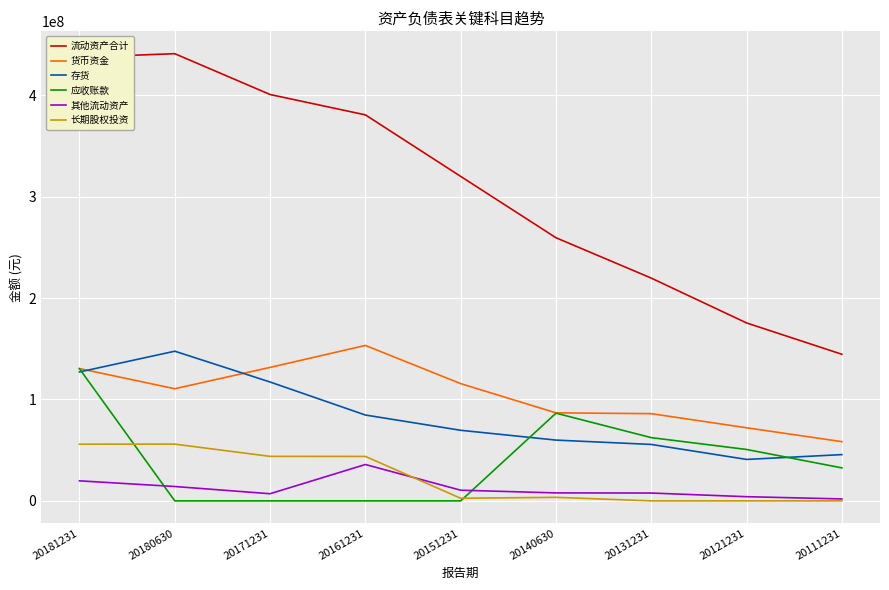

True or false: 货币资金 has a value of 72109600.9 at 20121231.

True